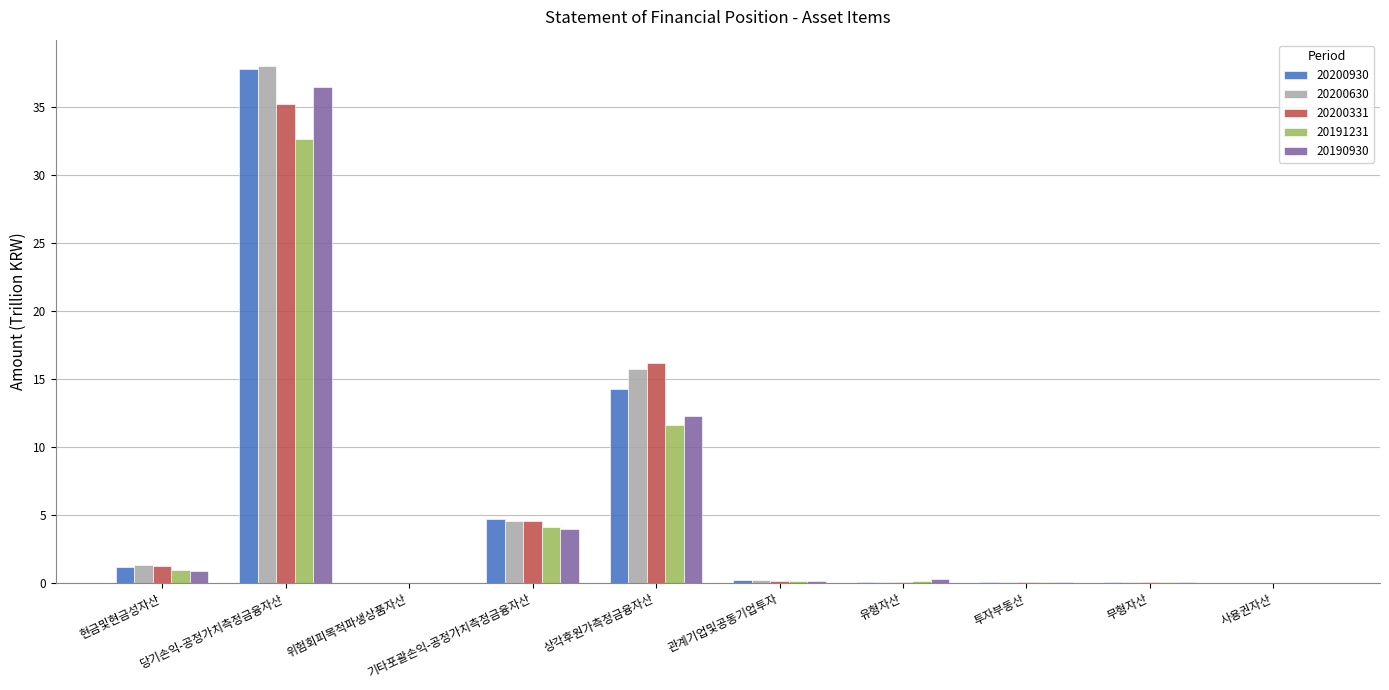

What is the average value of the 20191231 series?

5.0